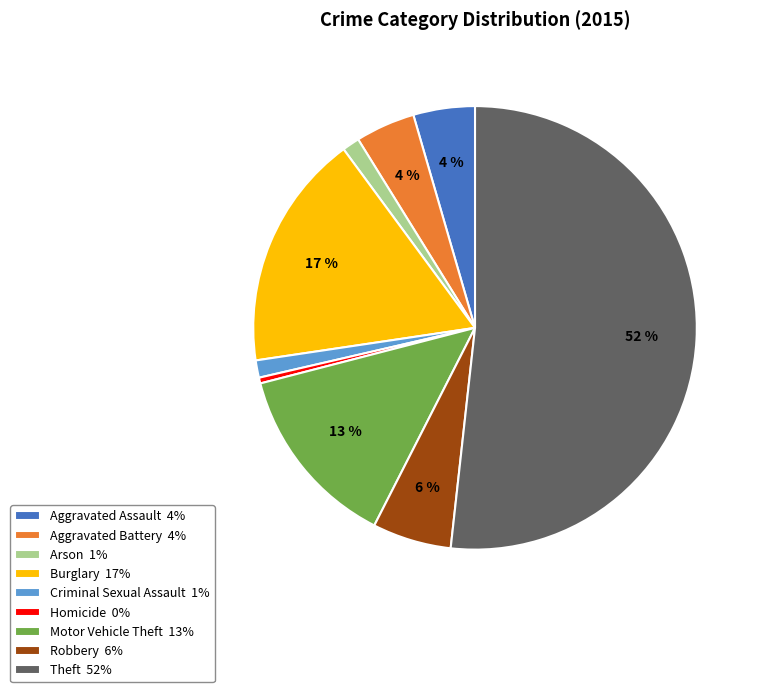

To the nearest percent, what is the difference between the Arson and Homicide slice percentages?

1%